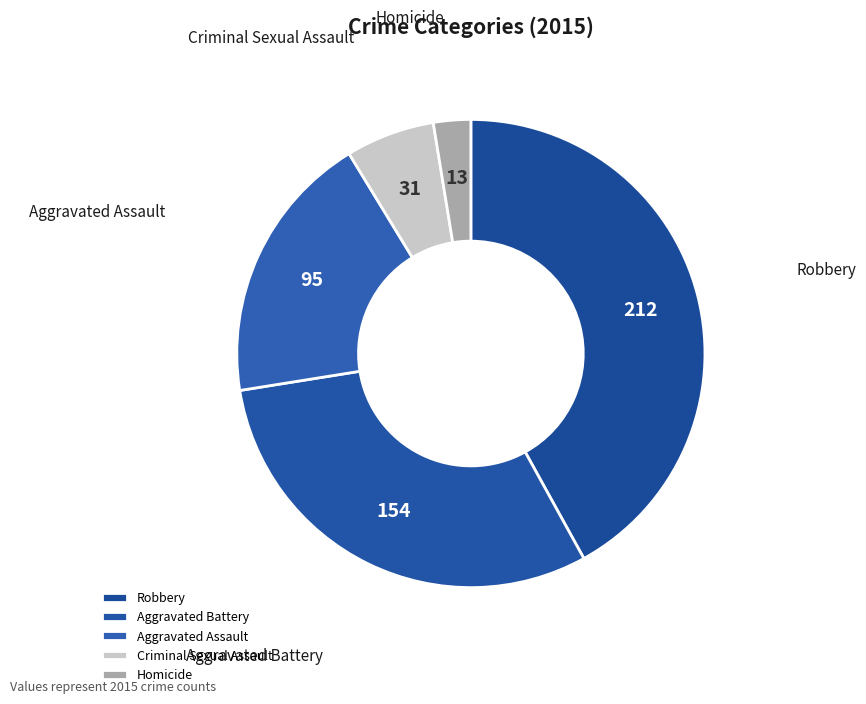

Rank the categories by value from lowest to highest.

Homicide, Criminal Sexual Assault, Aggravated Assault, Aggravated Battery, Robbery